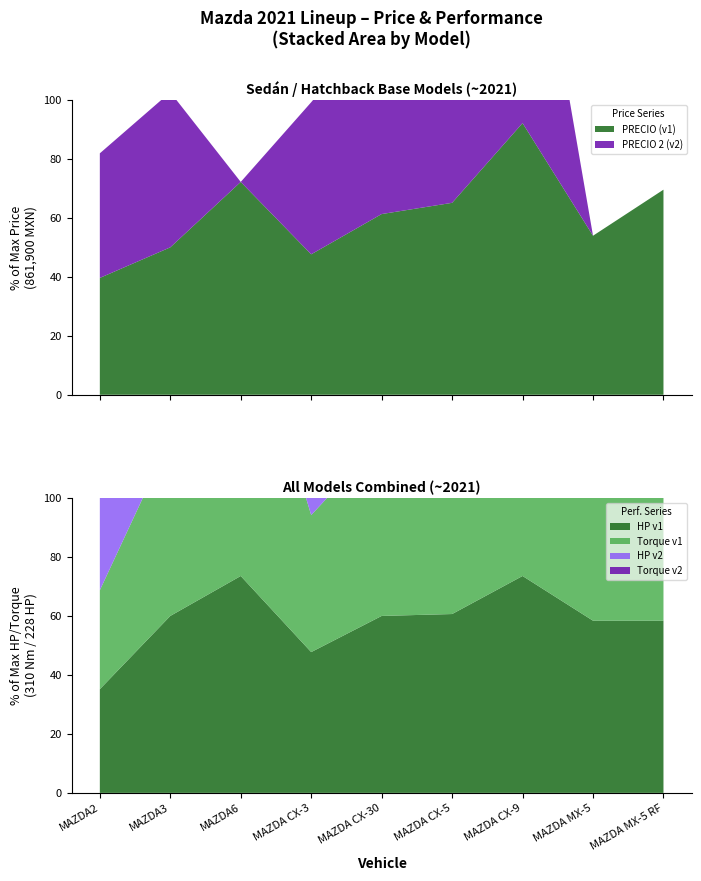

Reading left to right, list all the values displayed in this chart.

PRECIO: MAZDA2=301900	MAZDA3=380900	MAZDA6=549900	MAZDA CX-3=362900	MAZDA CX-30=466900	MAZDA CX-5=495900	MAZDA CX-9=701900	MAZDA MX-5=410900	MAZDA MX-5 RF=529900
HP1: MAZDA2=109	MAZDA3=186	MAZDA6=228	MAZDA CX-3=148	MAZDA CX-30=186	MAZDA CX-5=188	MAZDA CX-9=228	MAZDA MX-5=181	MAZDA MX-5 RF=181
TORQUE1: MAZDA2=104	MAZDA3=186	MAZDA6=310	MAZDA CX-3=144	MAZDA CX-30=186	MAZDA CX-5=186	MAZDA CX-9=310	MAZDA MX-5=151	MAZDA MX-5 RF=151
PRECIO 2: MAZDA2=321900	MAZDA3=400900	MAZDA6=0	MAZDA CX-3=392900	MAZDA CX-30=506900	MAZDA CX-5=525900	MAZDA CX-9=761900	MAZDA MX-5=0	MAZDA MX-5 RF=0
HP2: MAZDA2=109	MAZDA3=186	MAZDA6=0	MAZDA CX-3=148	MAZDA CX-30=186	MAZDA CX-5=188	MAZDA CX-9=228	MAZDA MX-5=0	MAZDA MX-5 RF=0
TORQUE2: MAZDA2=104	MAZDA3=186	MAZDA6=0	MAZDA CX-3=144	MAZDA CX-30=186	MAZDA CX-5=186	MAZDA CX-9=310	MAZDA MX-5=0	MAZDA MX-5 RF=0